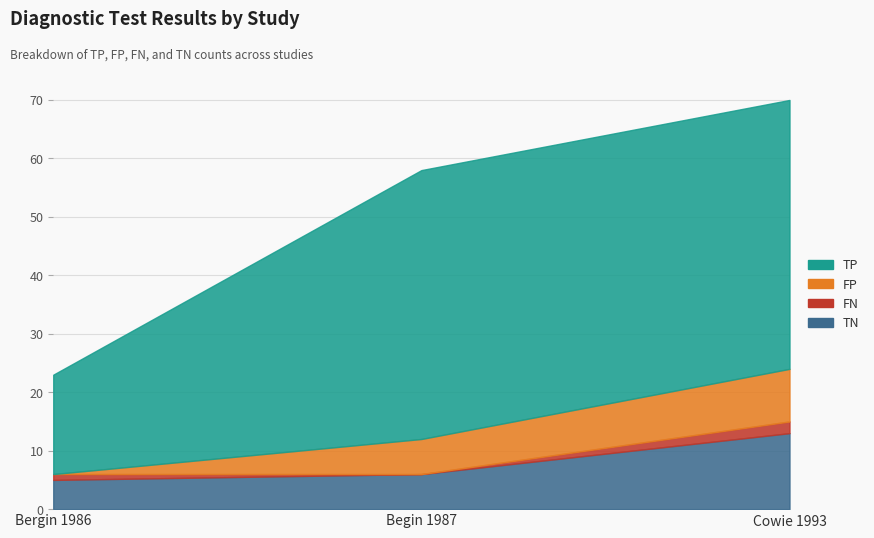

Is it true that TP equals 68 at Cowie 1993?

False